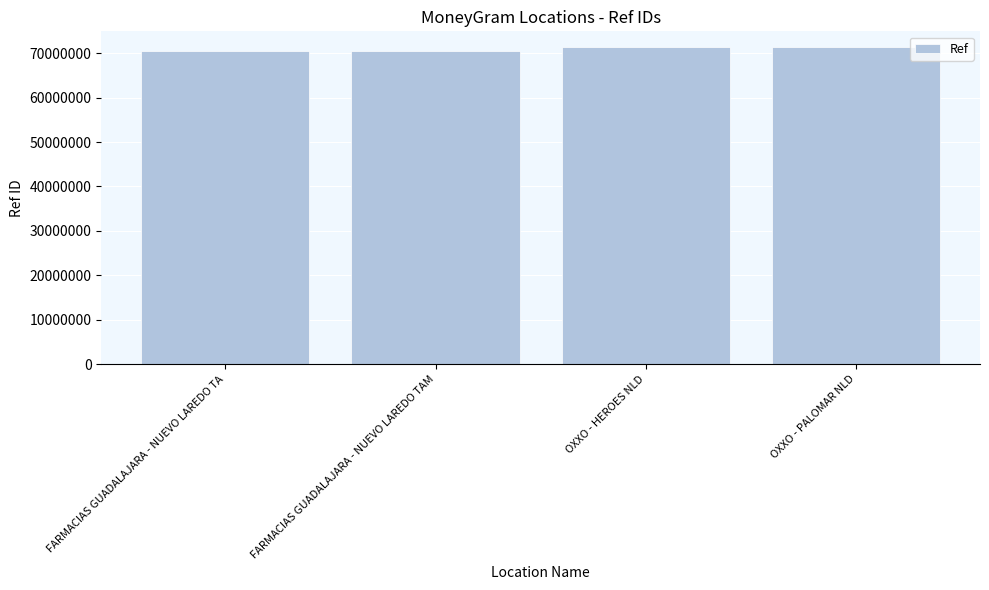

What is the smallest value displayed?

70397730